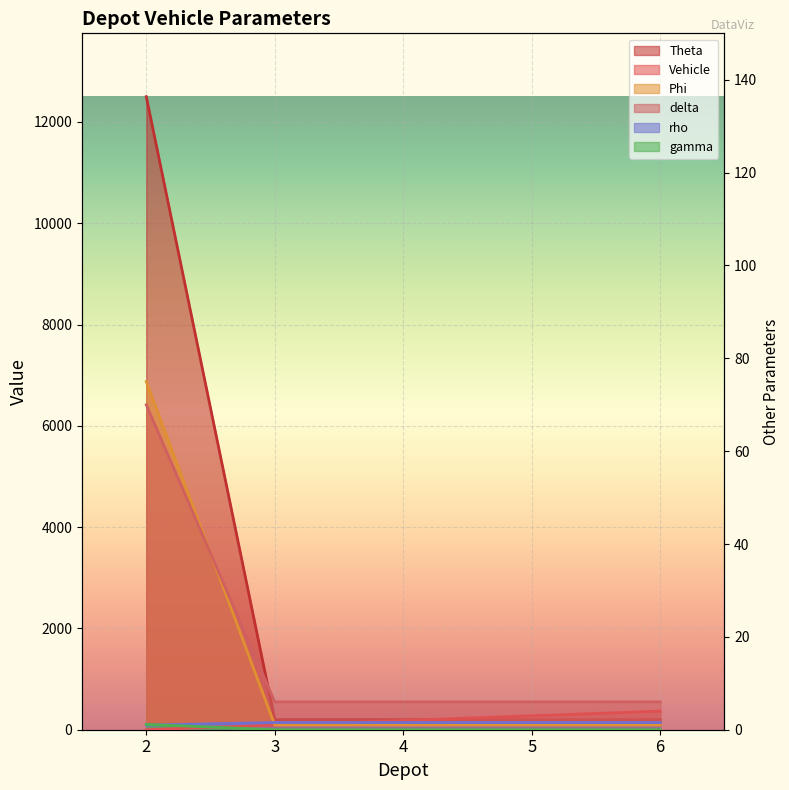

How many lines are shown in the chart?

6